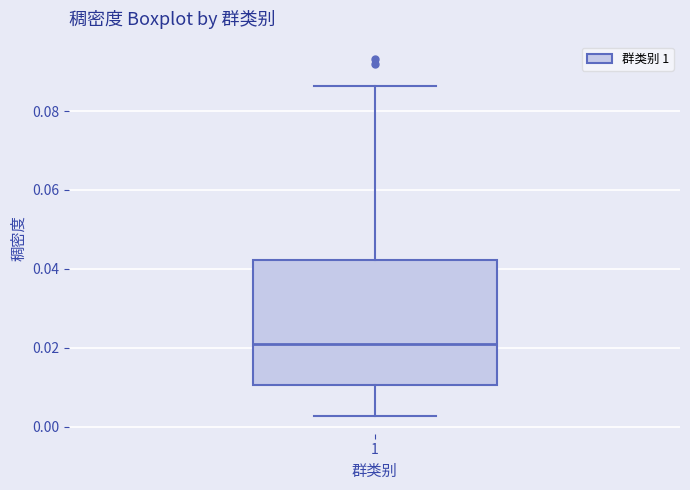

Read this box plot against the y-axis: the position of the median line, the range covered by the box, and the ends of both whiskers. The values are not printed on the chart, so give them approximately, as read against the axis.

median 0.022, box 0.010 to 0.042, whiskers 0.002 to 0.086